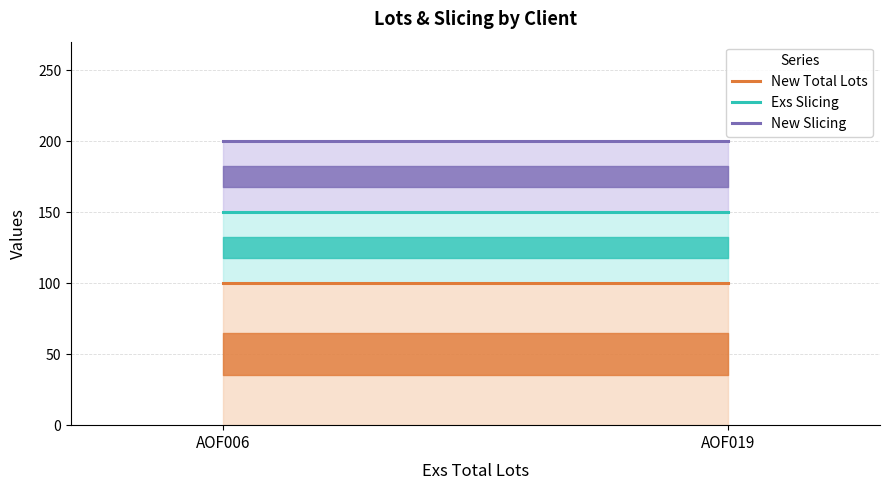

Where is New Total Lots nearest to the value 100?

AOF006